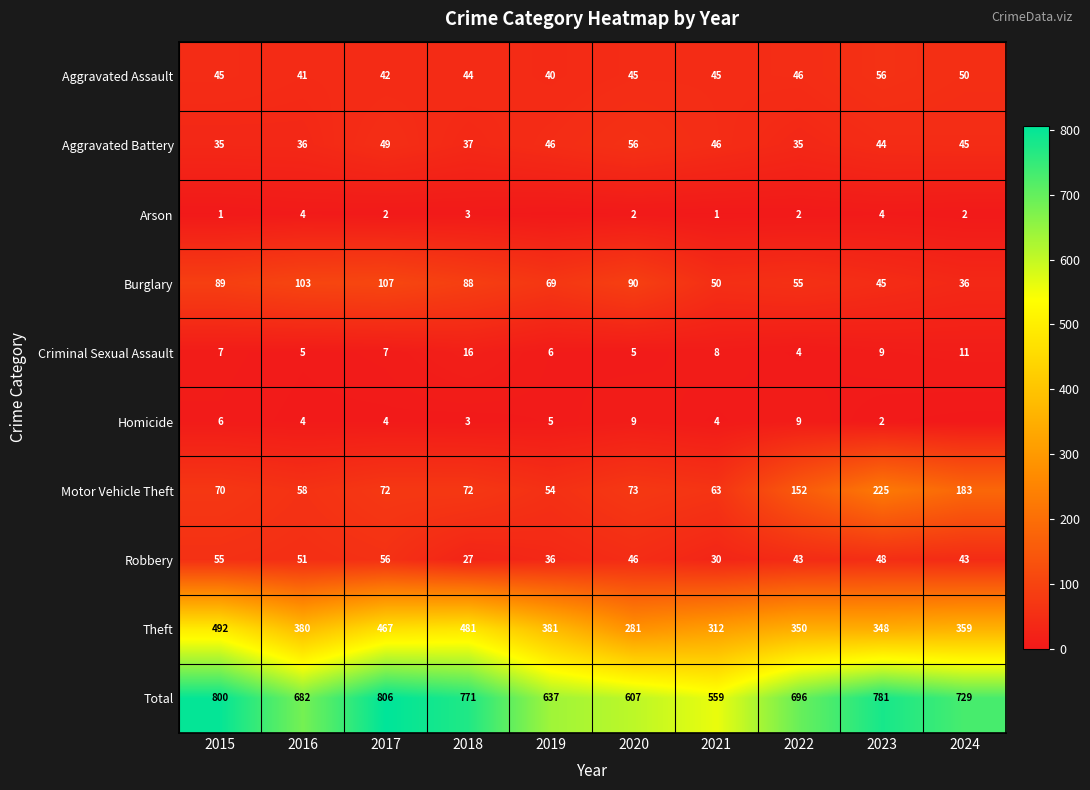

At which category is the sum across all series the highest?

2017